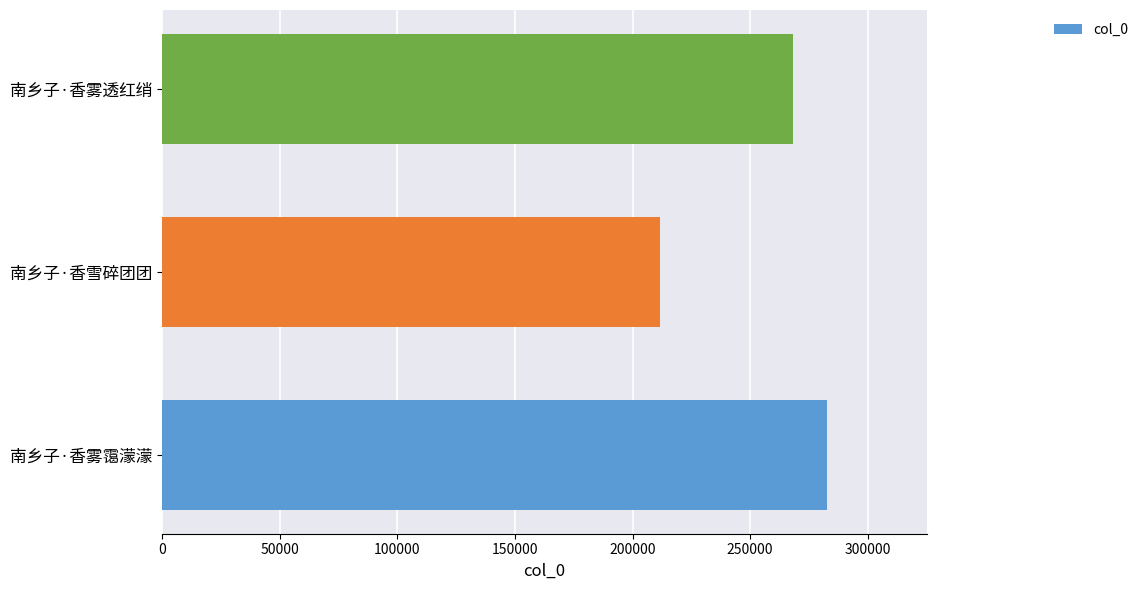

True or false: the data shows 288993 at 南乡子·香雪碎团团.

False